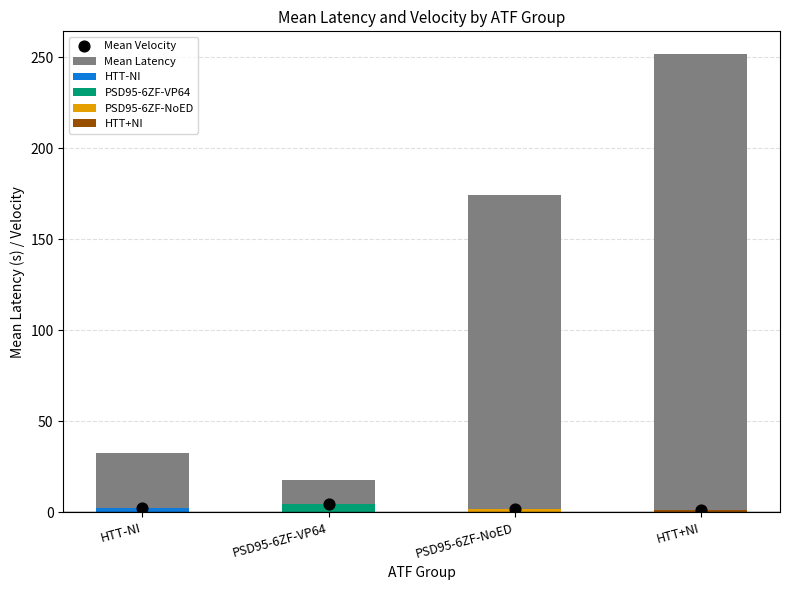

Which series has the largest total across all categories?

Mean Latency